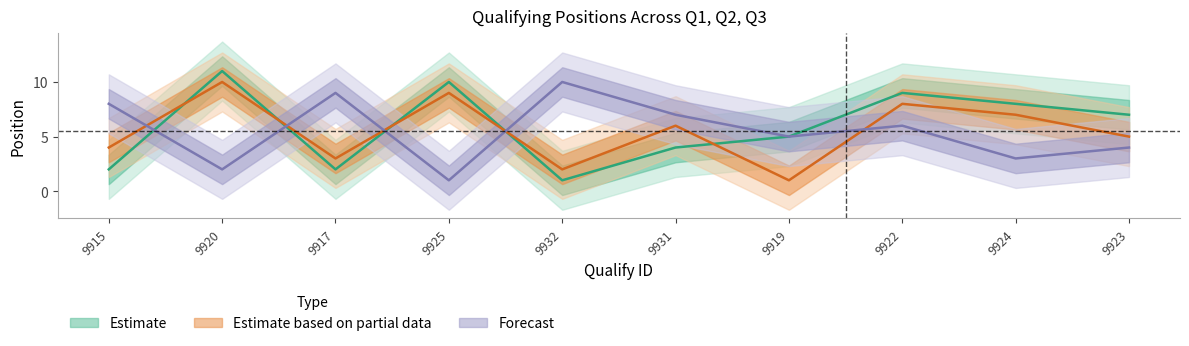

What is the label of the 7th point from the left?

9919